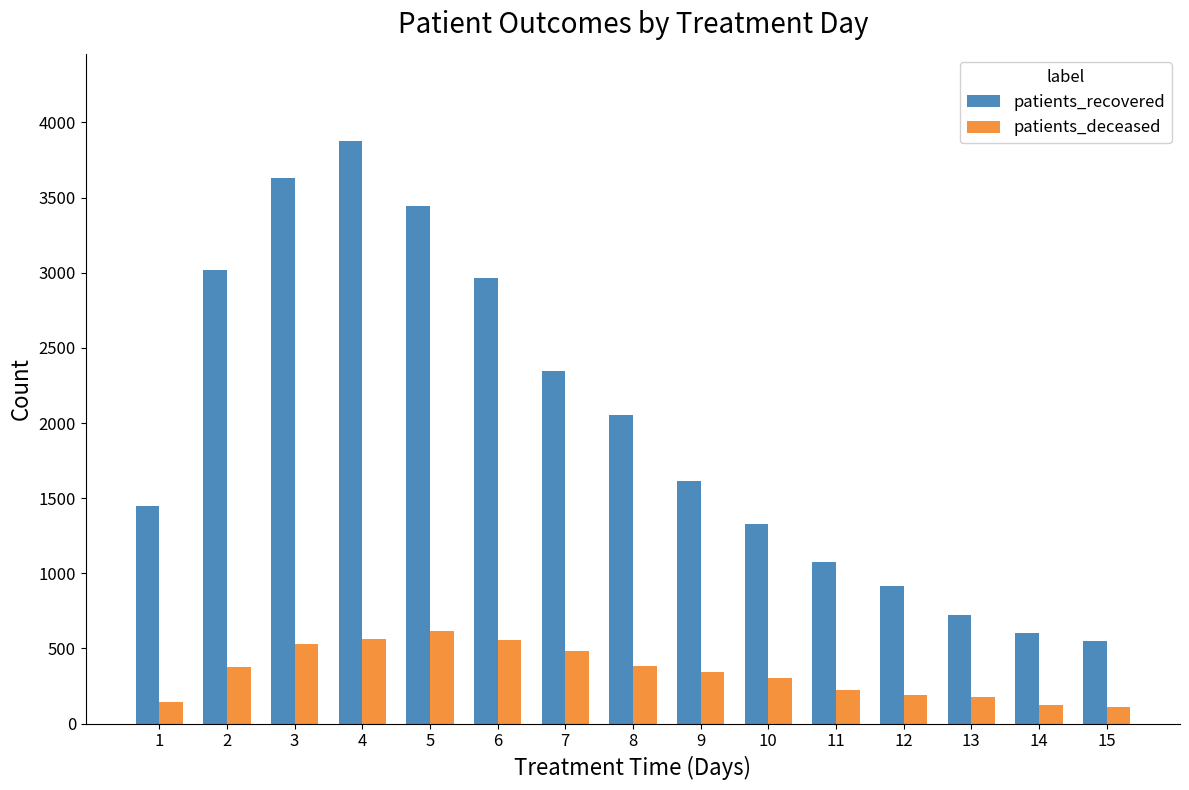

Between 2 and 11, which series saw the biggest shift?

patients_recovered